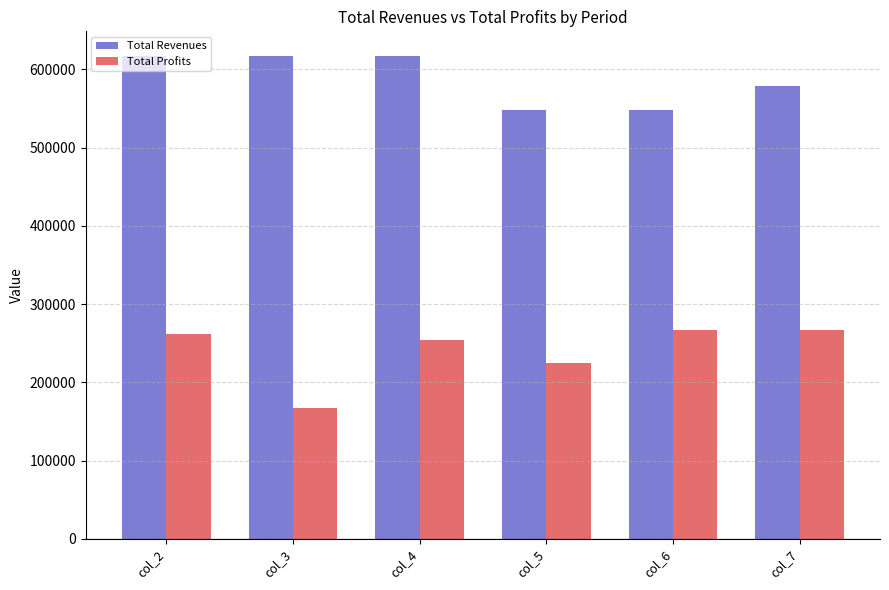

Is the value of Total Profits at col_3 greater than the value of Total Revenues at col_2?

No